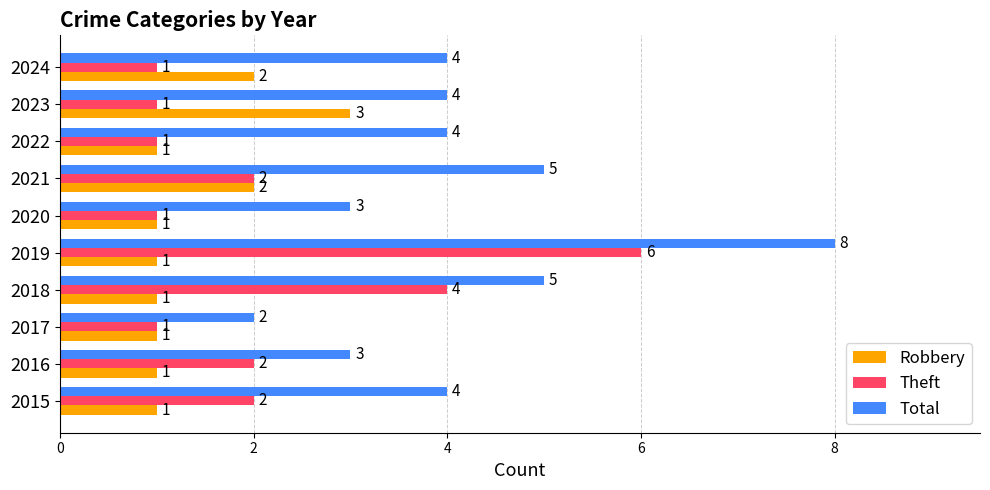

Between 2018 and 2021, which series saw the biggest shift?

Theft